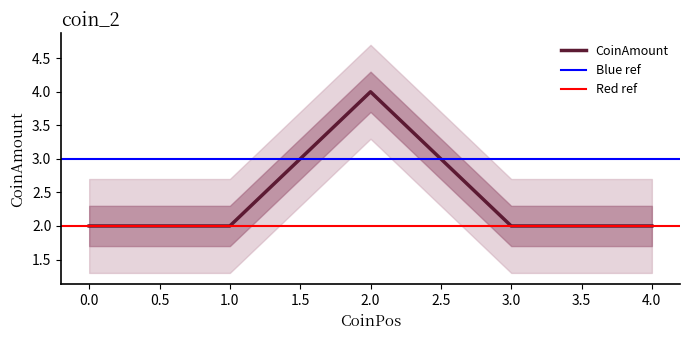

Count the values in the range 2 to 3.

9